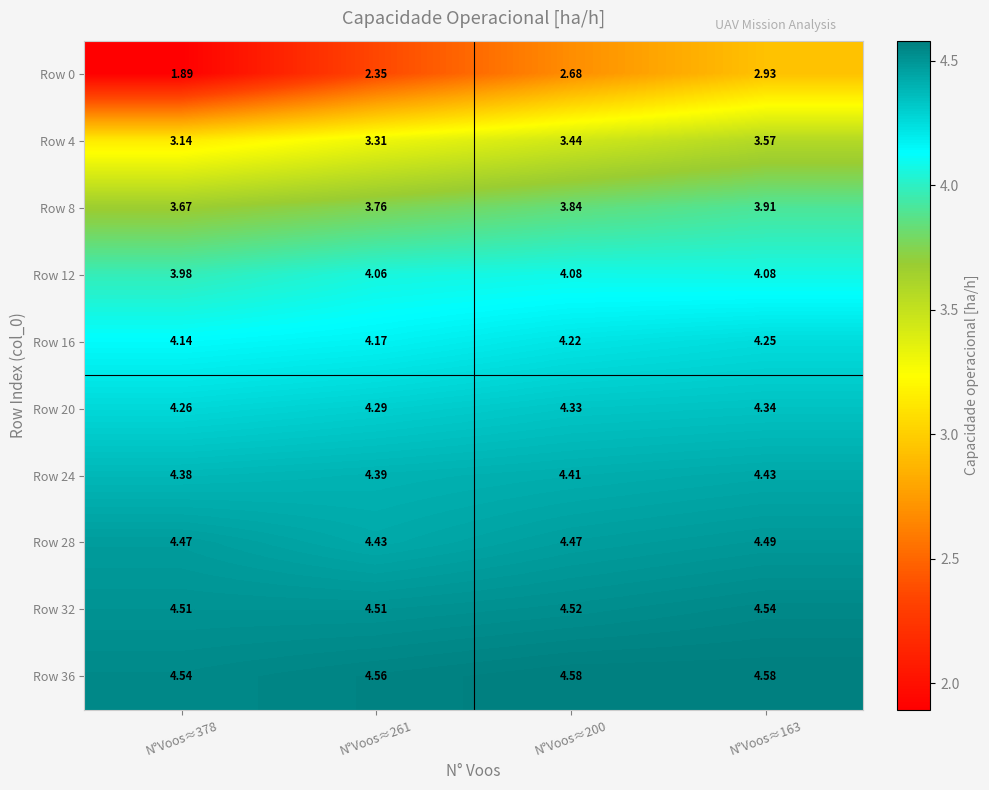

Is the value of Row 16 at N°Voos≈163 greater than the value of Row 36 at N°Voos≈378?

No